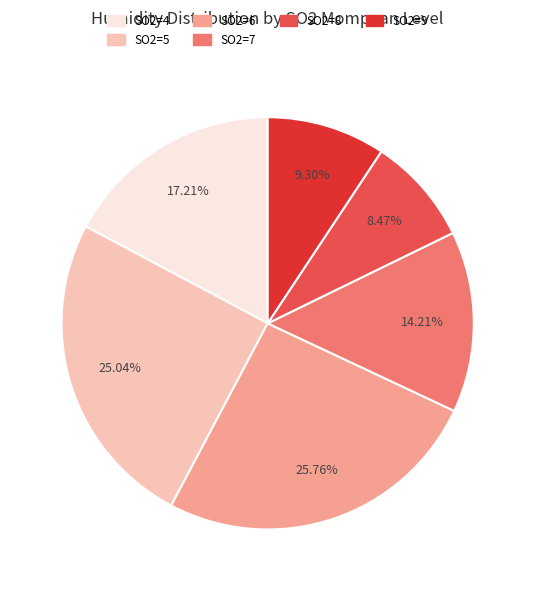

To the nearest percent, what is the average slice percentage?

17%